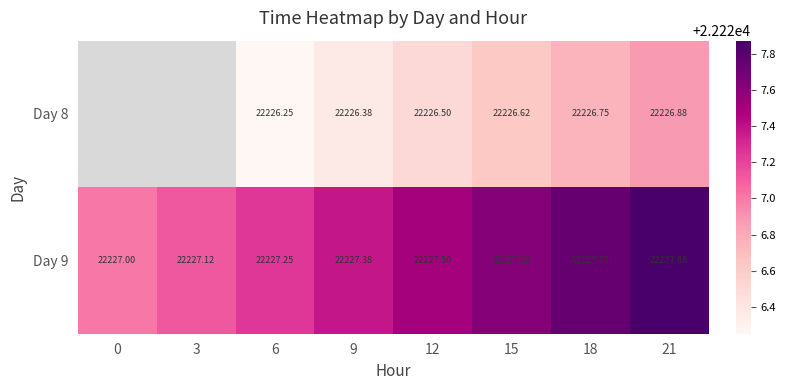

The value of Day 9 at 0 is 22227.0. True or false?

True